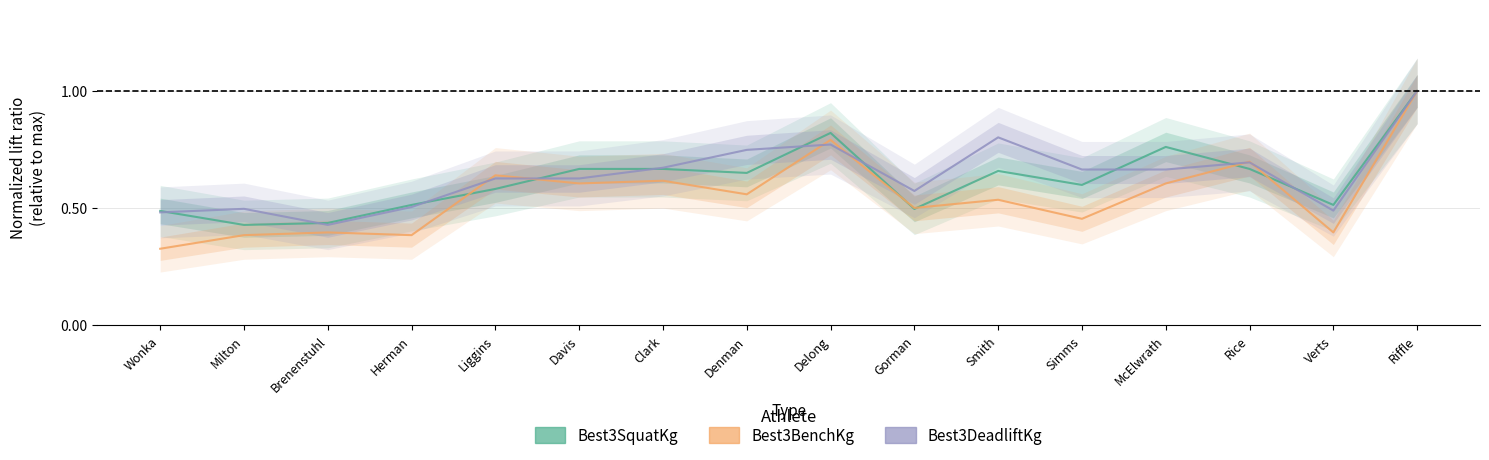

Where do Best3DeadliftKg and Best3BenchKg first cross each other?

Herman and Liggins